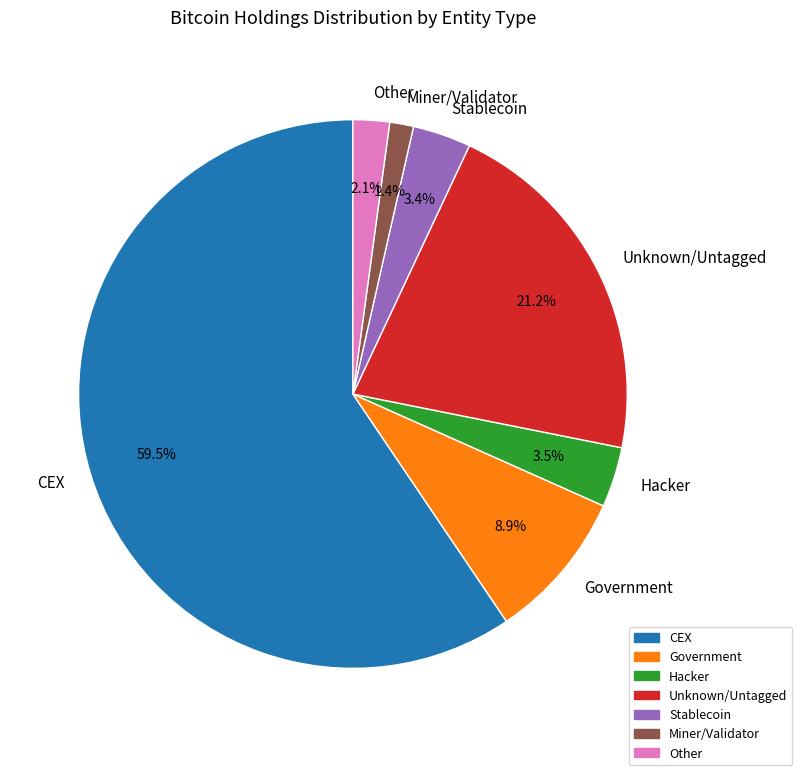

Which slice is the smallest?

Miner/Validator